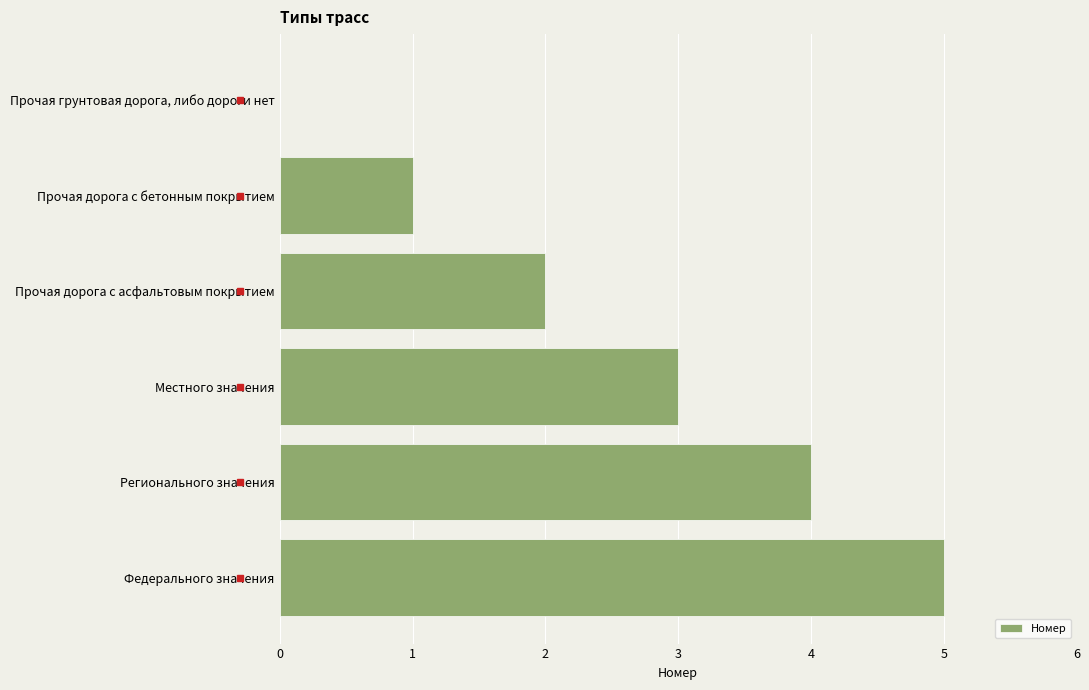

What is the sum of the values at Федерального значения and Регионального значения?

9